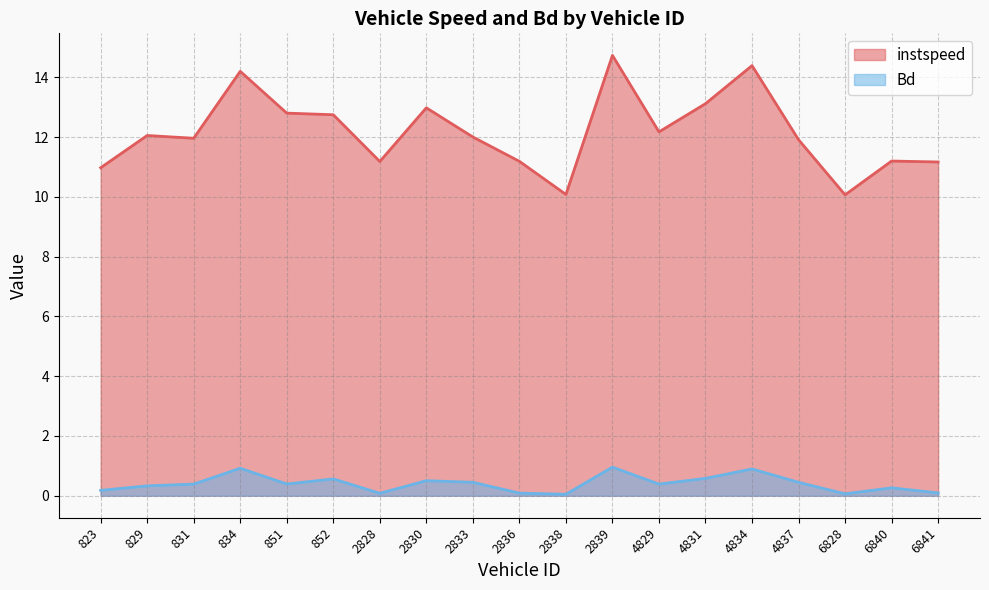

Does the chart have visible grid lines?

Yes